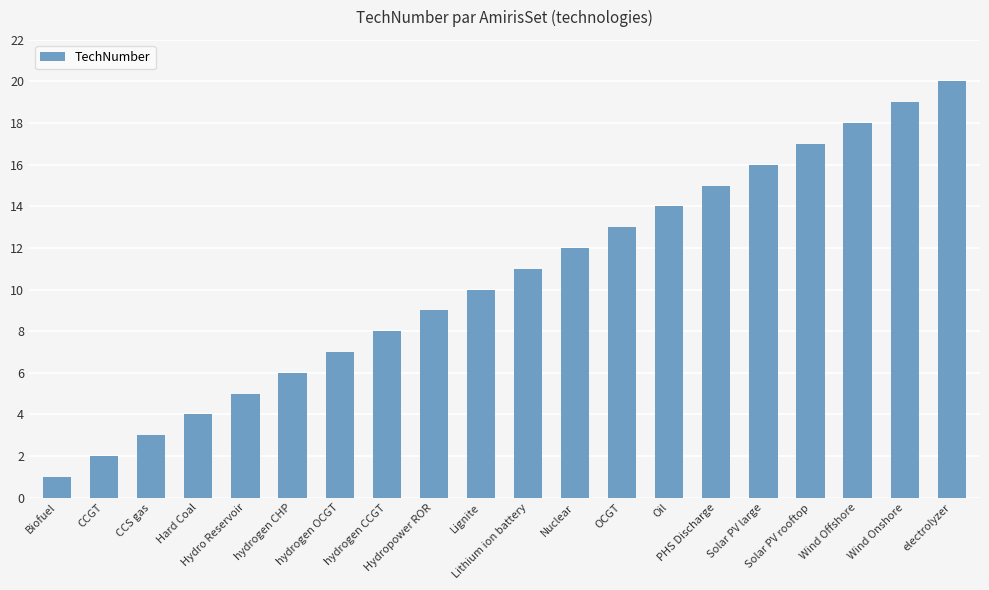

What is the change in value from Biofuel to Oil?

+13